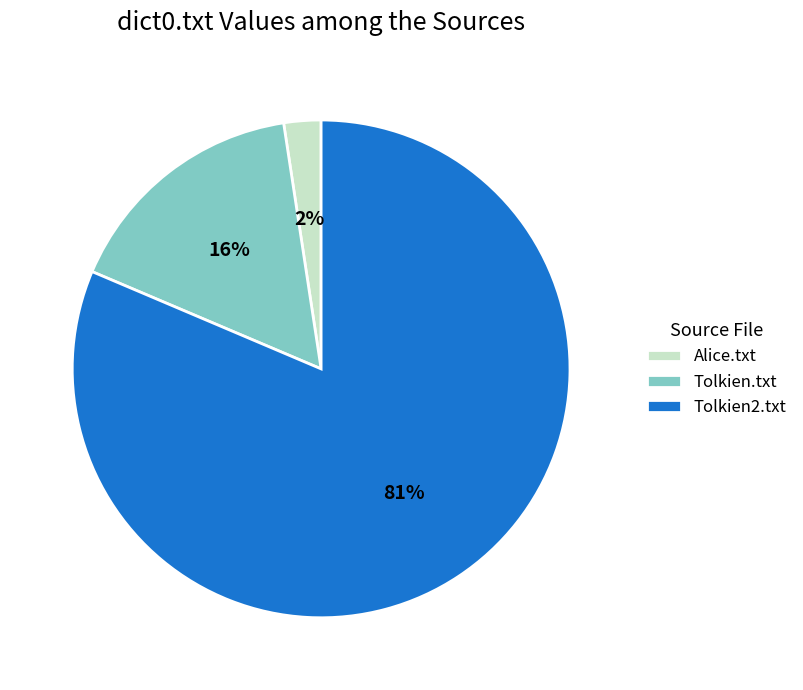

Is there any slice that represents more than half of the pie?

Yes